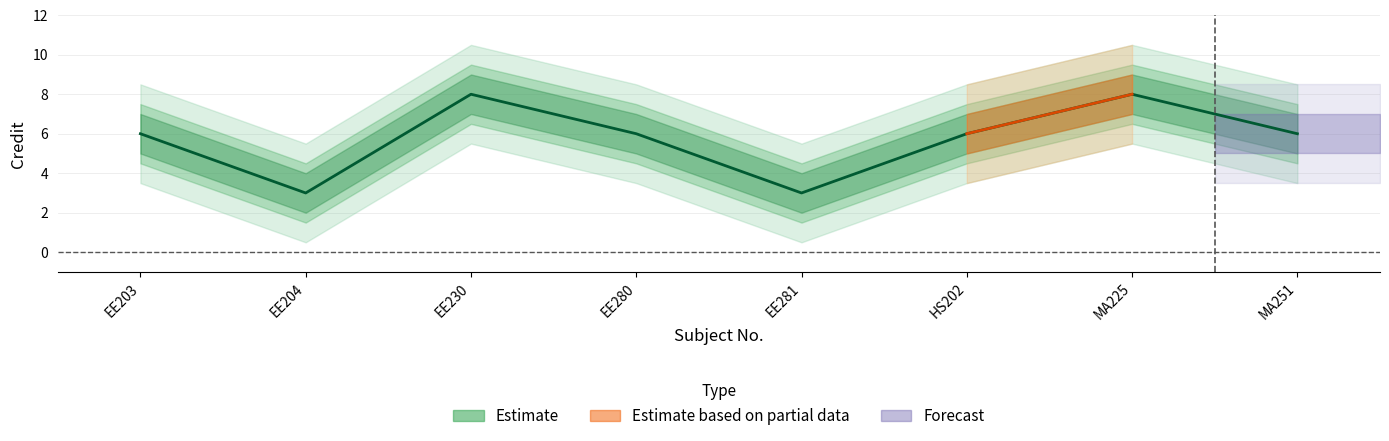

True or false: Credit and Credit_upper cross at least once.

False